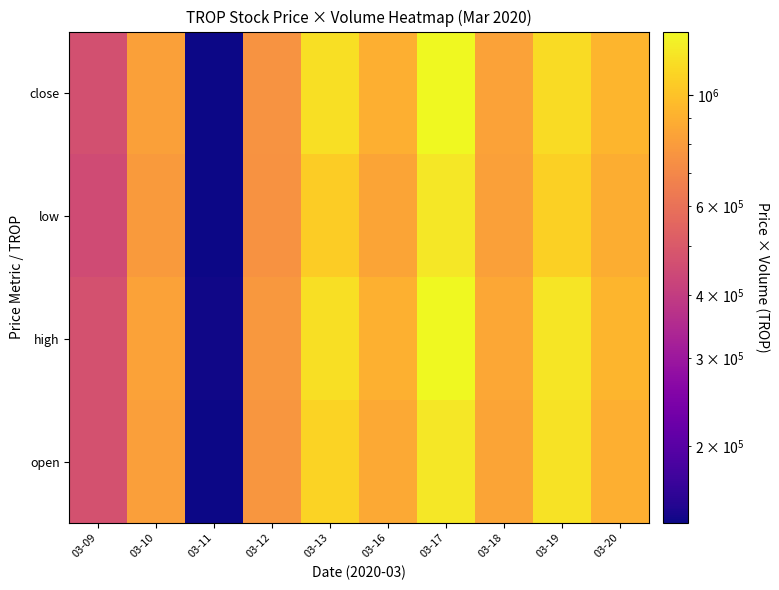

Count the number of data series in this chart.

4